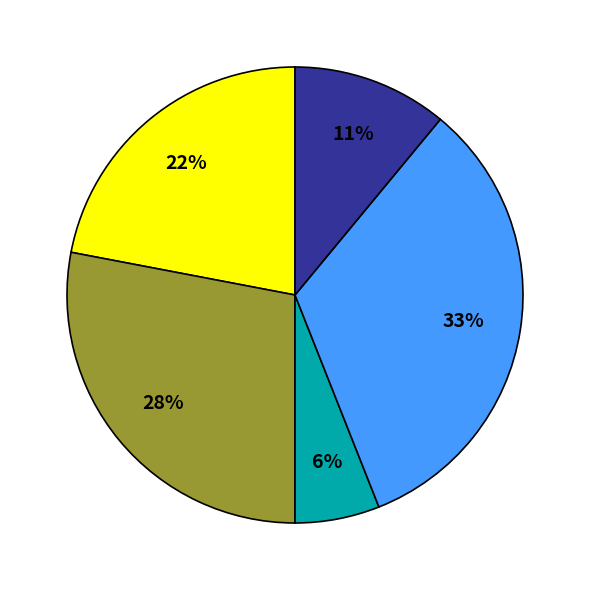

Is there a majority slice in this chart?

No